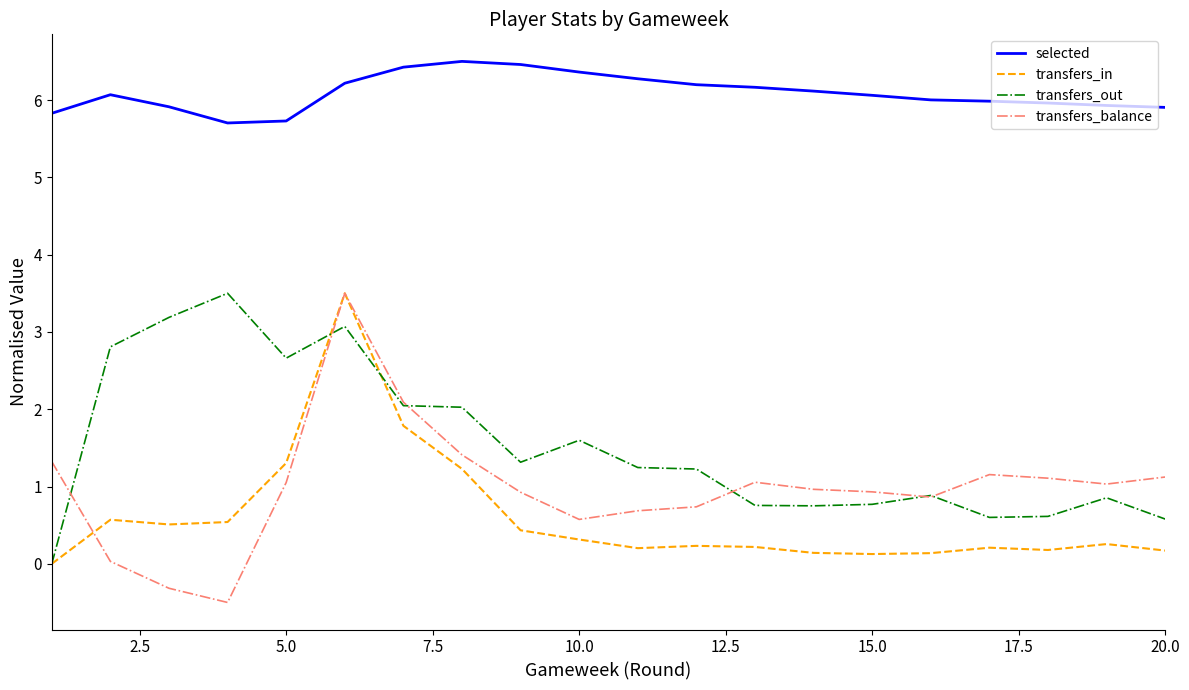

What is the highest value of the selected series?

6.5